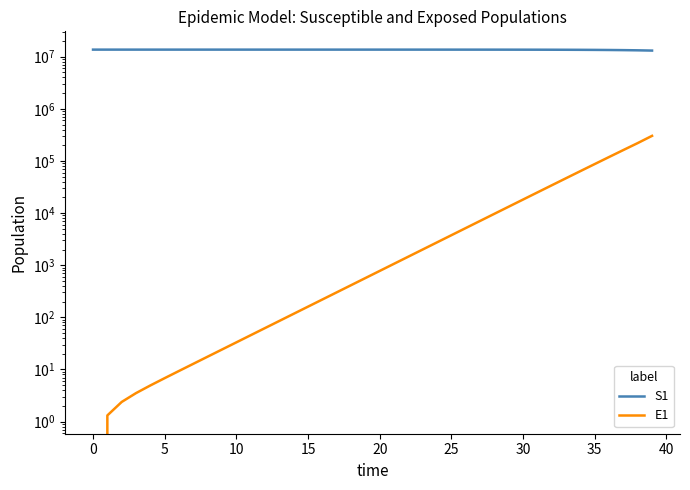

Does the chart display data point markers on the line(s)?

No